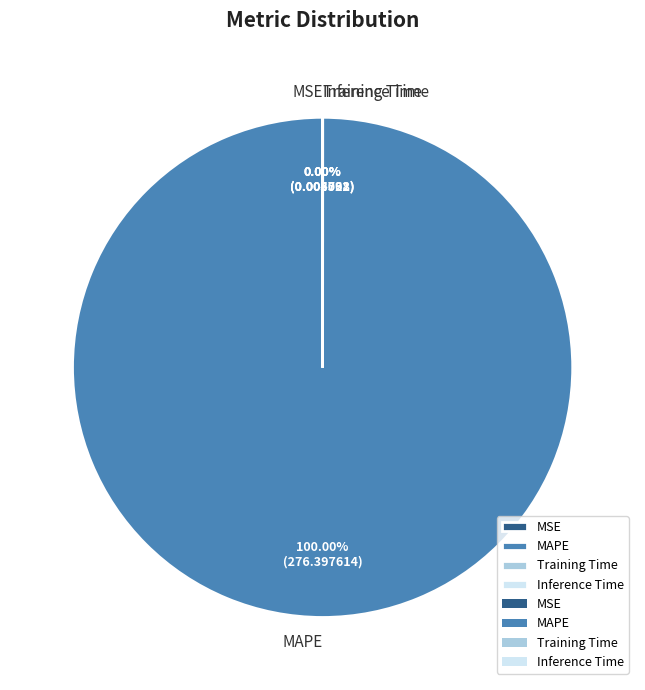

What percentage do Training Time and MAPE together represent?

100.0%